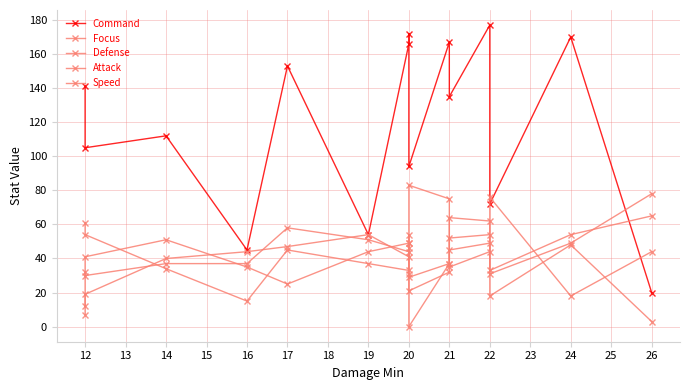

The value of Speed at 20 is 31. True or false?

True